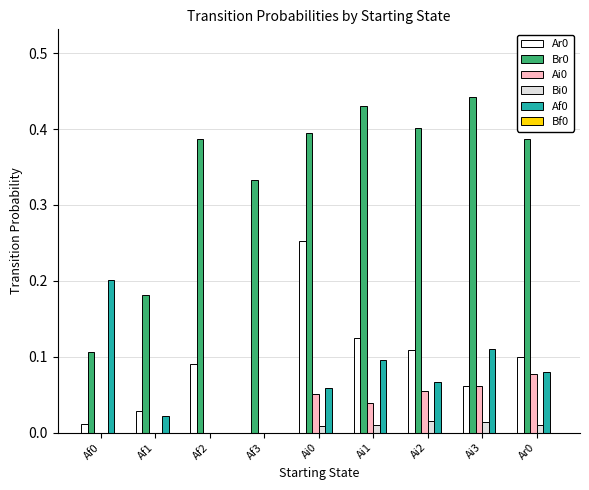

The value of Ar0 at Af0 is 0.0. True or false?

True